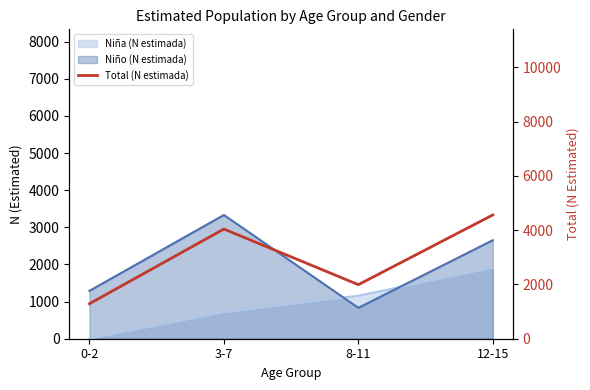

Reading left to right, extract all data points from this chart.

1289	4040	1991	4558